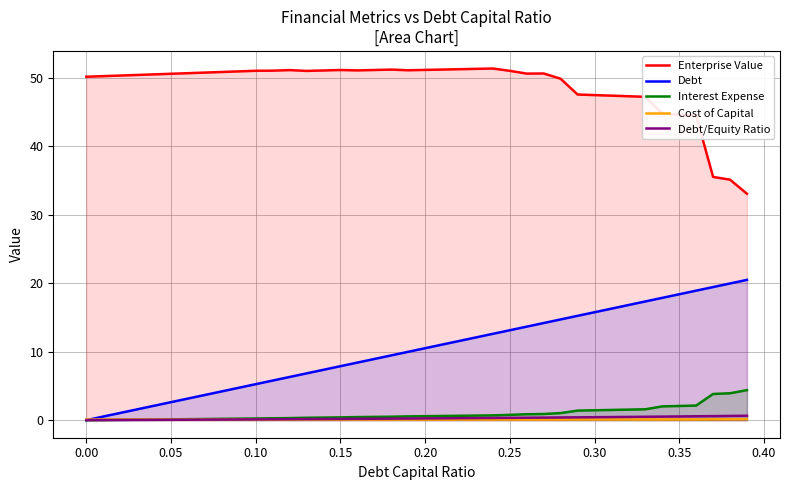

How many values in the Debt series exceed 10?

20